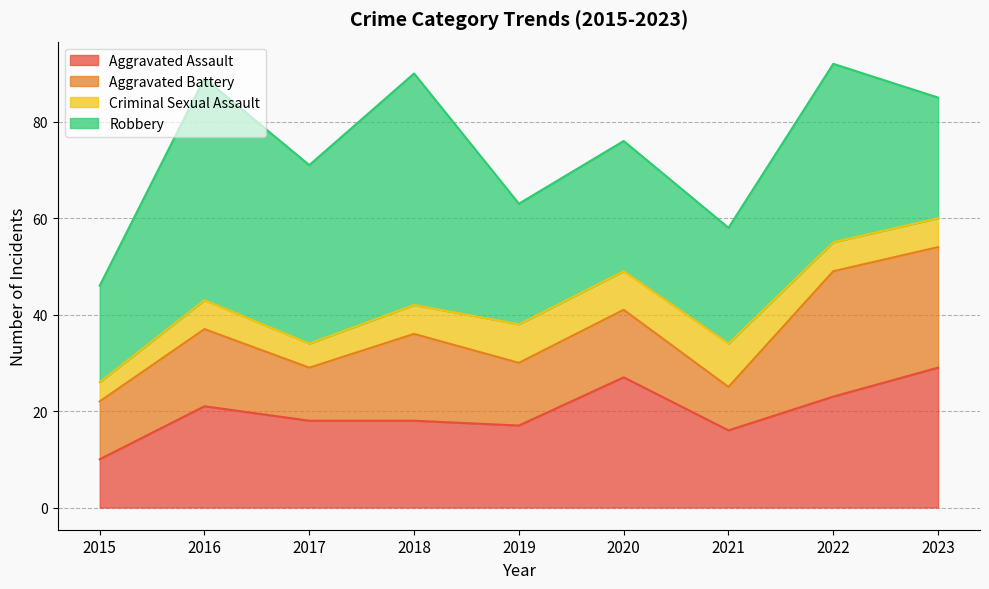

What is the value of the Robbery point at the 6th from the left?

27